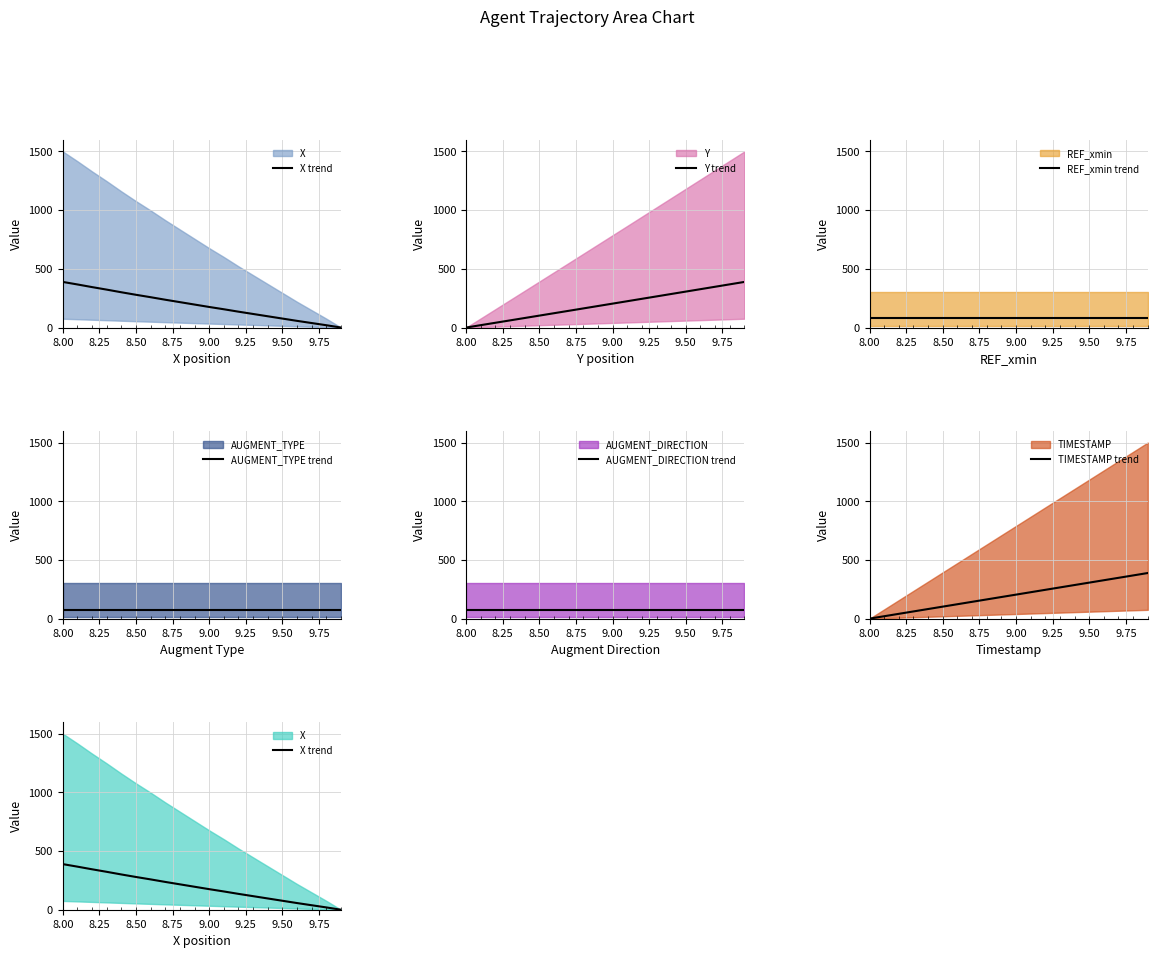

What is the value of the AUGMENT_TYPE trend point at the 1st from the left?

77.7